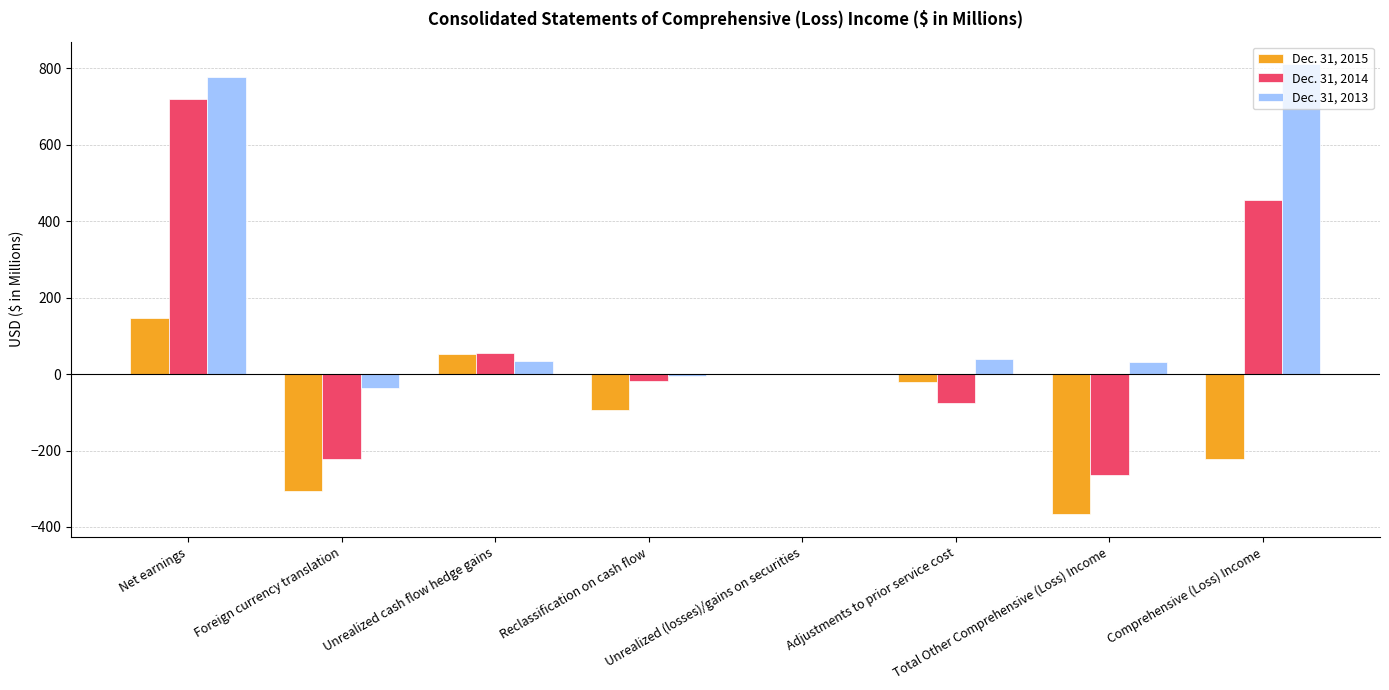

What is the sum of all Dec. 31, 2015 values?

-808.9